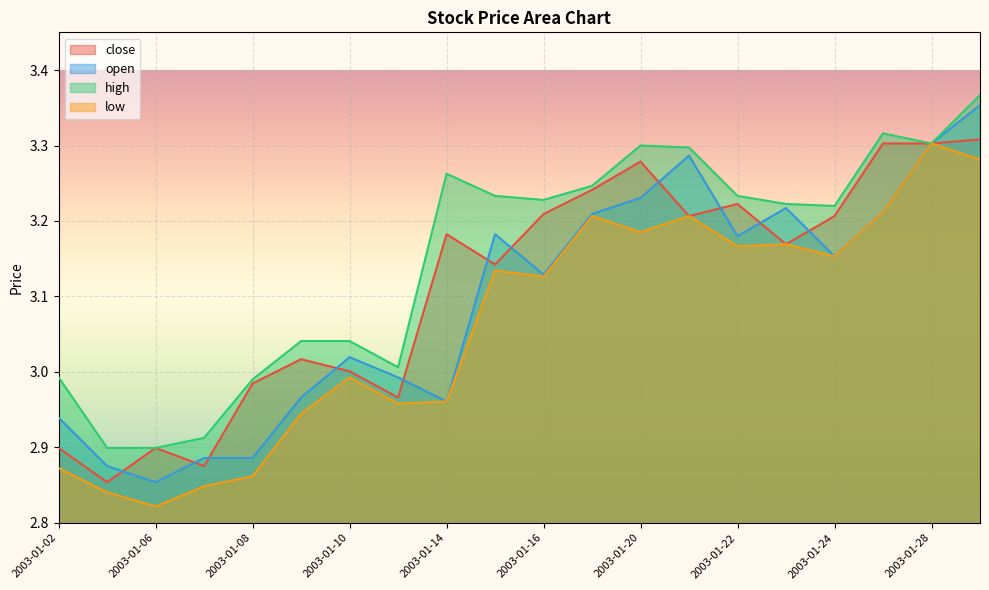

Reading left to right, extract all data points from this chart.

close: 2.9	2.9	2.9	2.9	3.0	3.0	3.0	3.0	3.2	3.1	3.2	3.2	3.3	3.2	3.2	3.2	3.2	3.3	3.3	3.3
open: 2.9	2.9	2.9	2.9	2.9	3.0	3.0	3.0	3.0	3.2	3.1	3.2	3.2	3.3	3.2	3.2	3.2	3.2	3.3	3.4
high: 3.0	2.9	2.9	2.9	3.0	3.0	3.0	3.0	3.3	3.2	3.2	3.2	3.3	3.3	3.2	3.2	3.2	3.3	3.3	3.4
low: 2.9	2.8	2.8	2.8	2.9	2.9	3.0	3.0	3.0	3.1	3.1	3.2	3.2	3.2	3.2	3.2	3.2	3.2	3.3	3.3